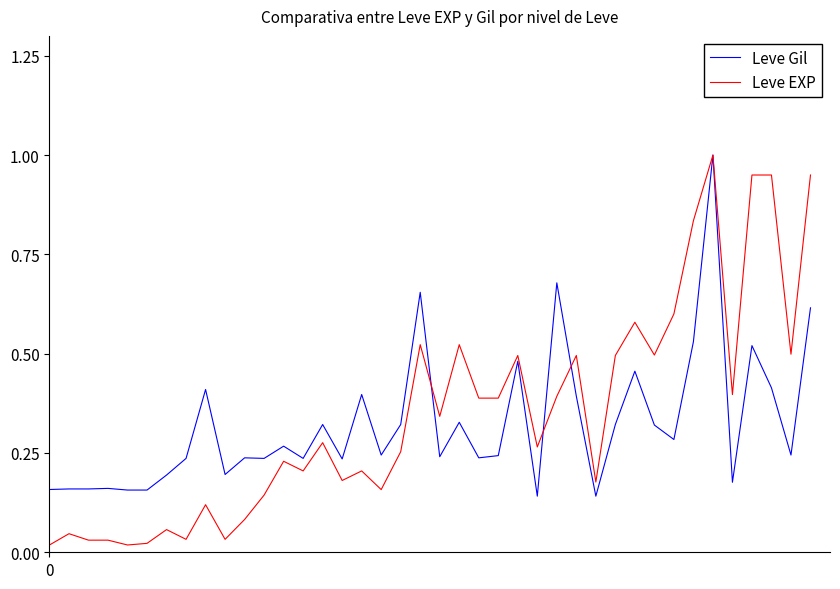

What is the maximum value shown in the chart?

1.0